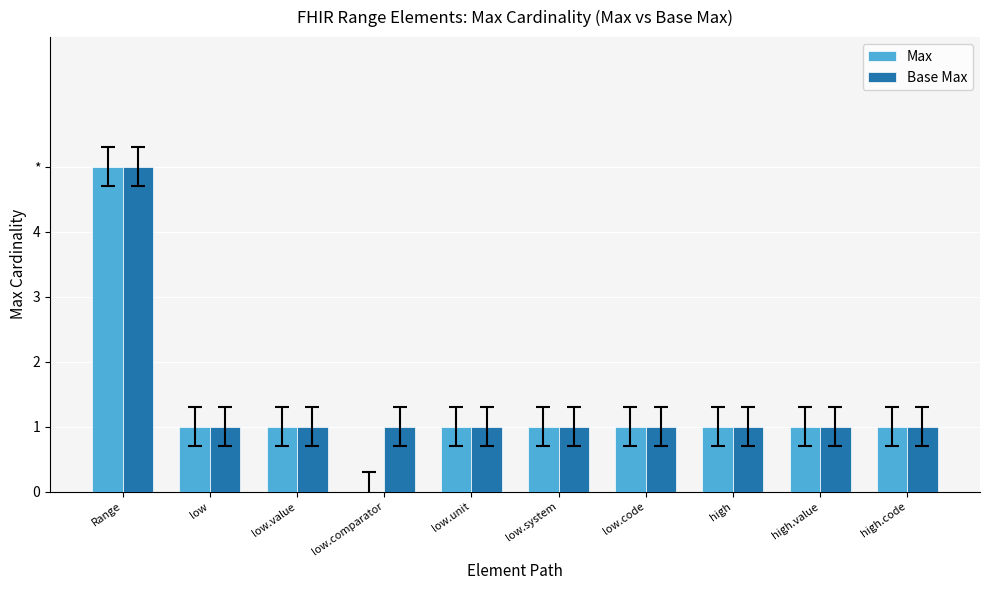

Does the chart contain stacked bars?

No